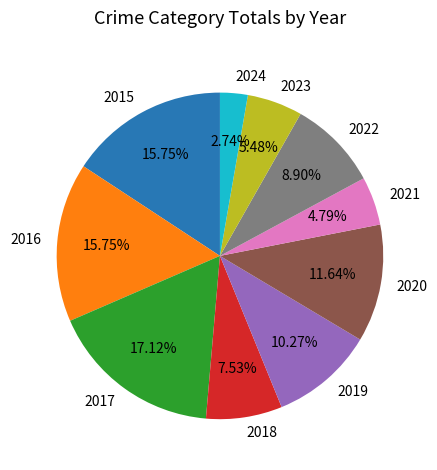

What portion of the pie excludes 2018?

92.5%